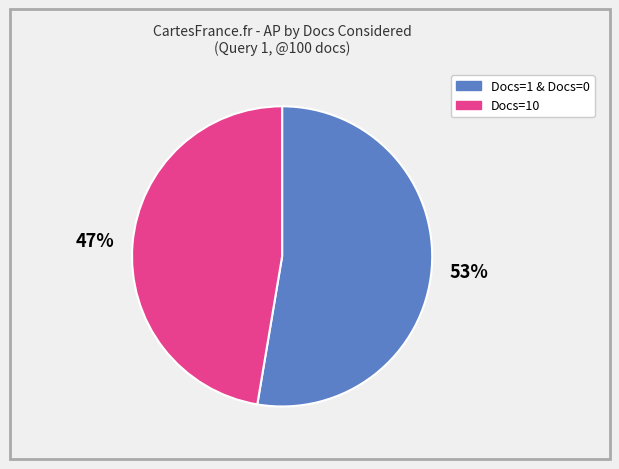

Is there any slice that represents more than half of the pie?

Yes